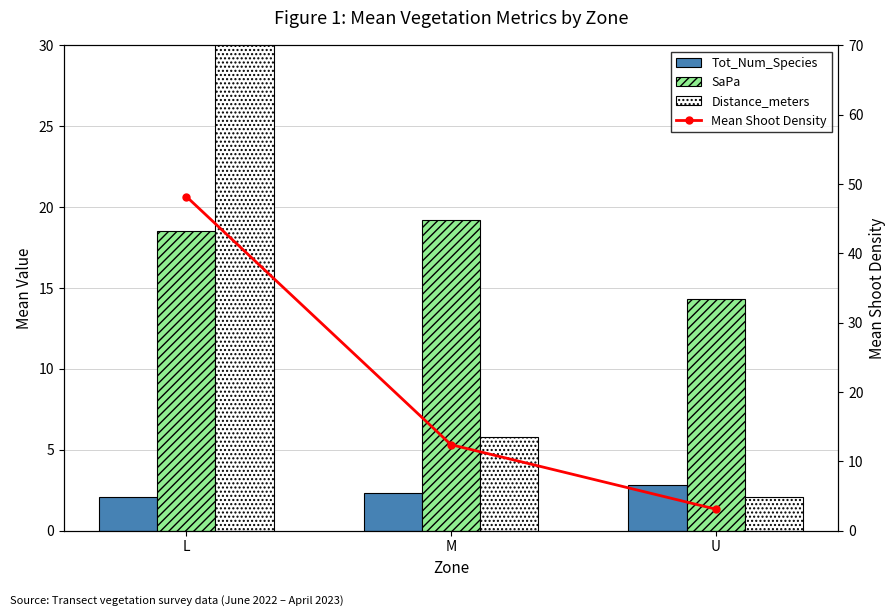

Reading left to right, list all the values displayed in this chart.

Tot_Num_Species: L=2.1	M=2.3	U=2.8
SaPa: L=18.5	M=19.2	U=14.3
Distance_meters: L=38.2	M=5.8	U=2.1
Mean Shoot Density: L=48.2	M=12.4	U=3.1